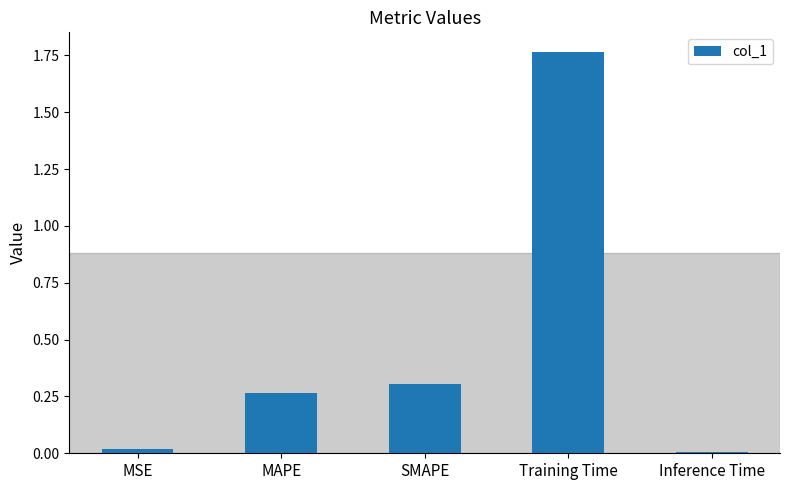

What is the sum of all values?

2.4